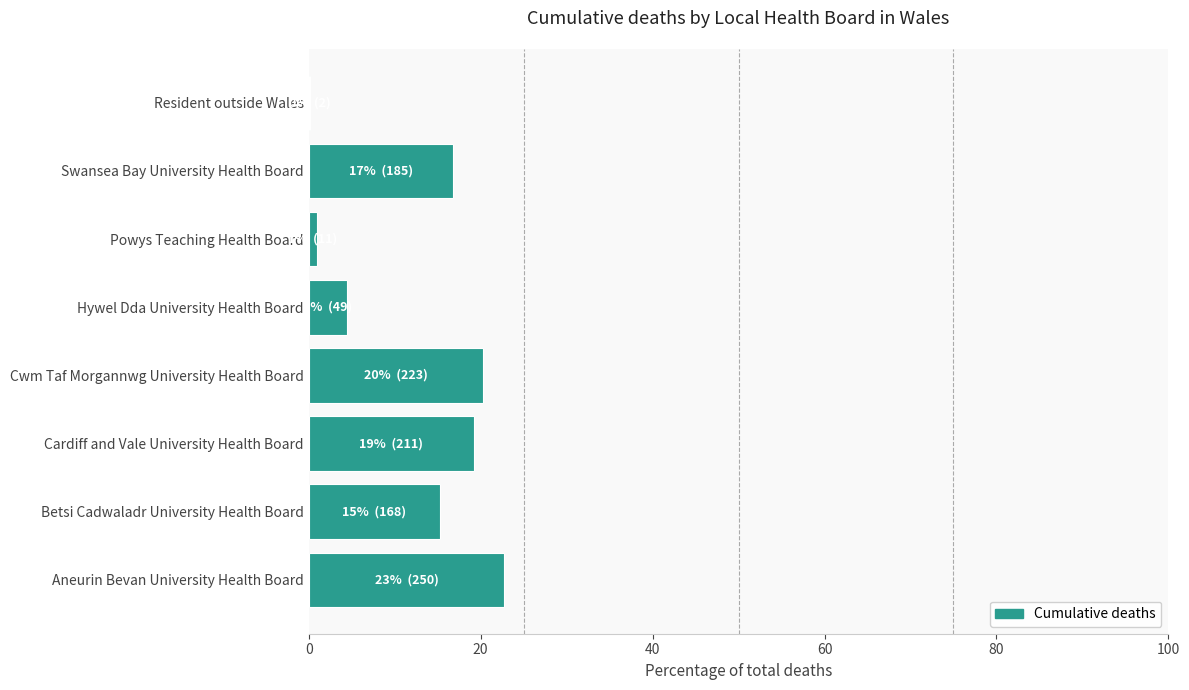

What is the average value?

12.5